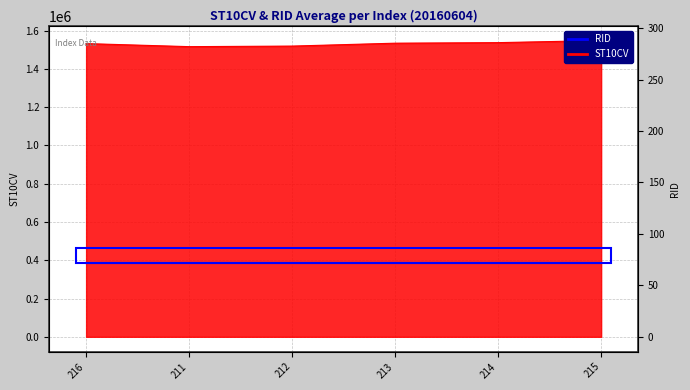

What is the change in value from 214 to 215?

+11020